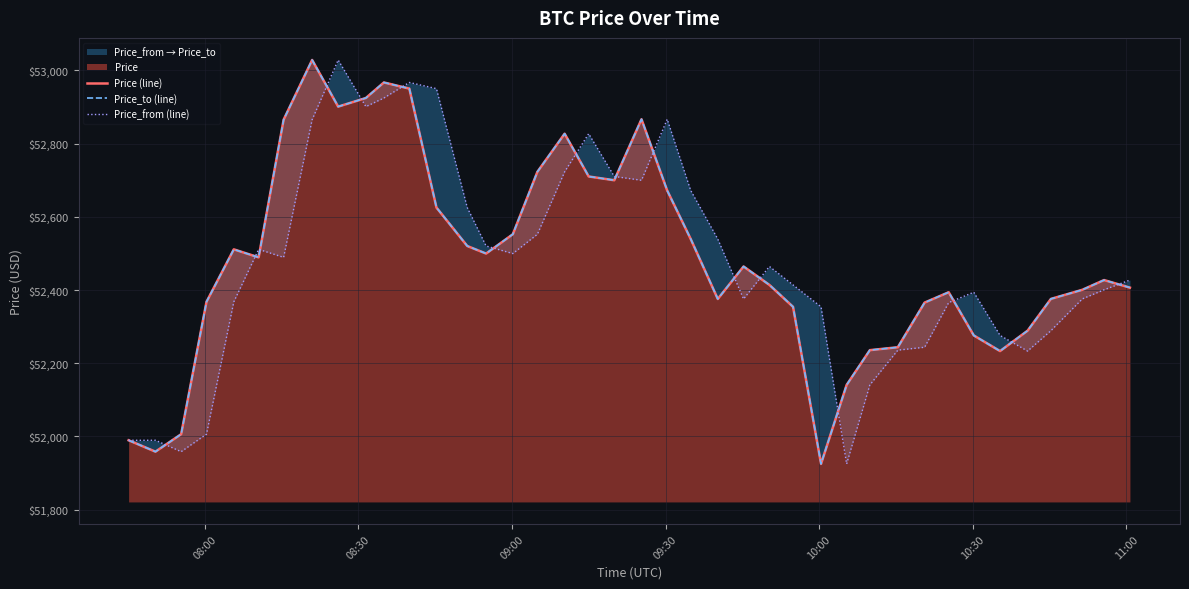

Which series ends up on top after the final intersection of Price_from (line) and Price_to (line)?

Price_from (line)